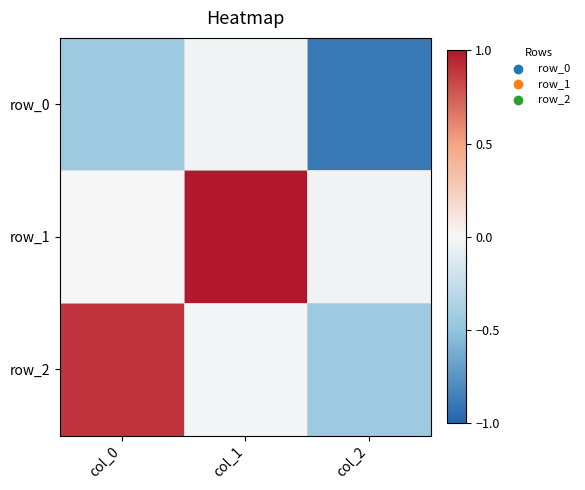

True or false: row_2 has a value of -0.7 at col_2.

False